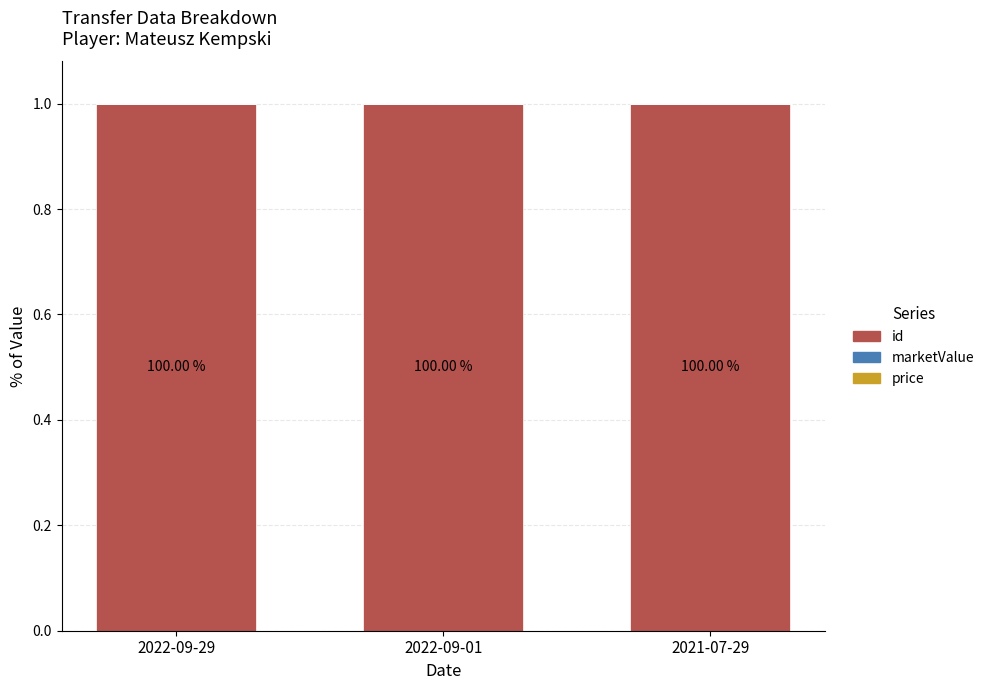

At which label is price closest to 0?

2022-09-29